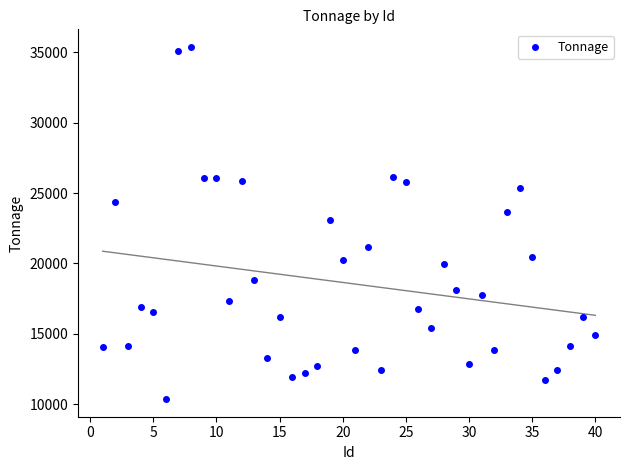

What is the range of Y values (max minus min)?

25035.8